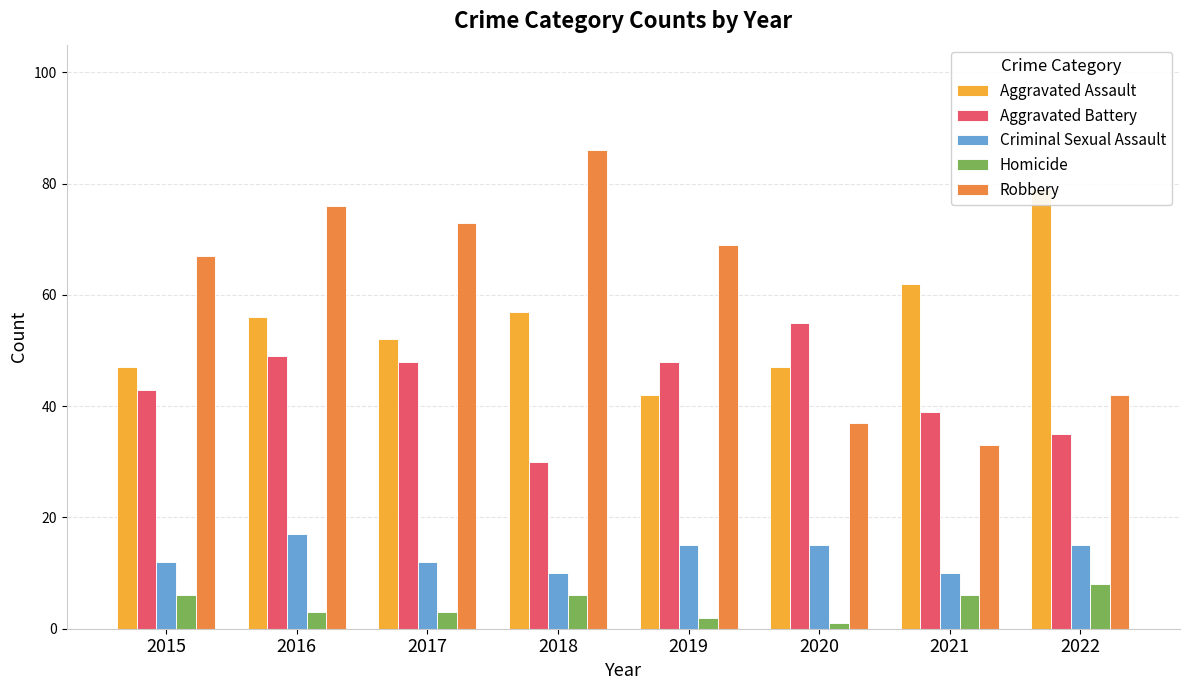

How many bars are there in total?

40